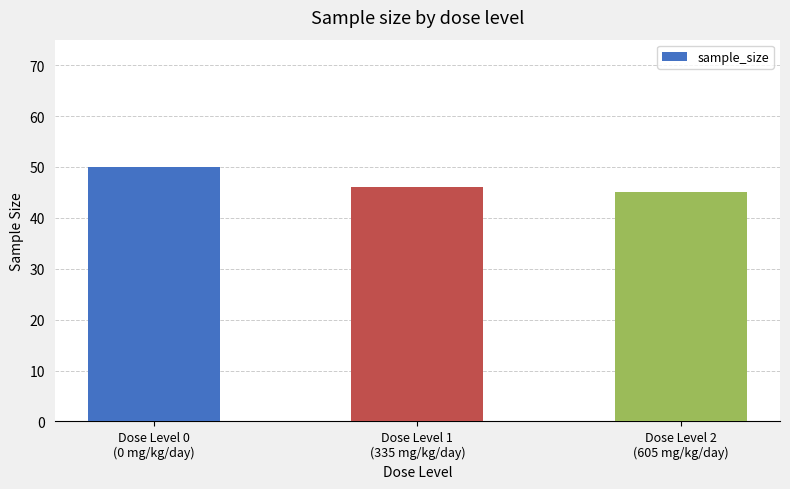

Read the value at Dose Level 0
(0 mg/kg/day).

50